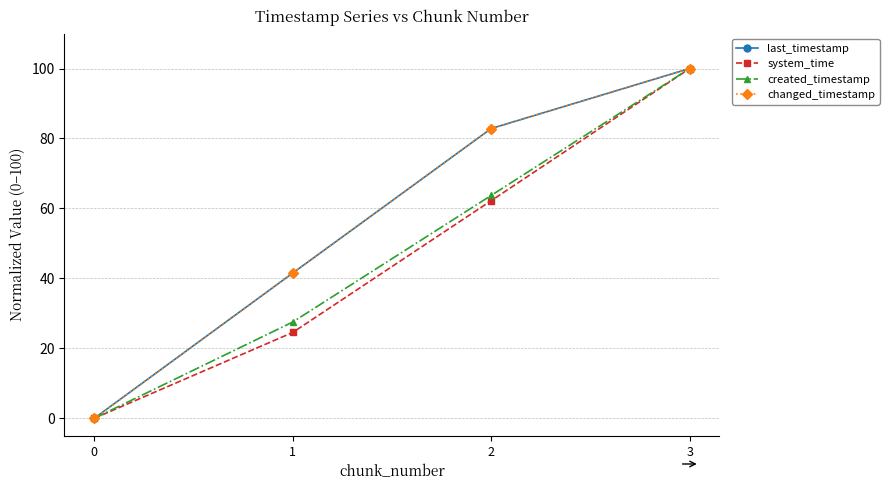

Which series has the widest spread of values?

last_timestamp